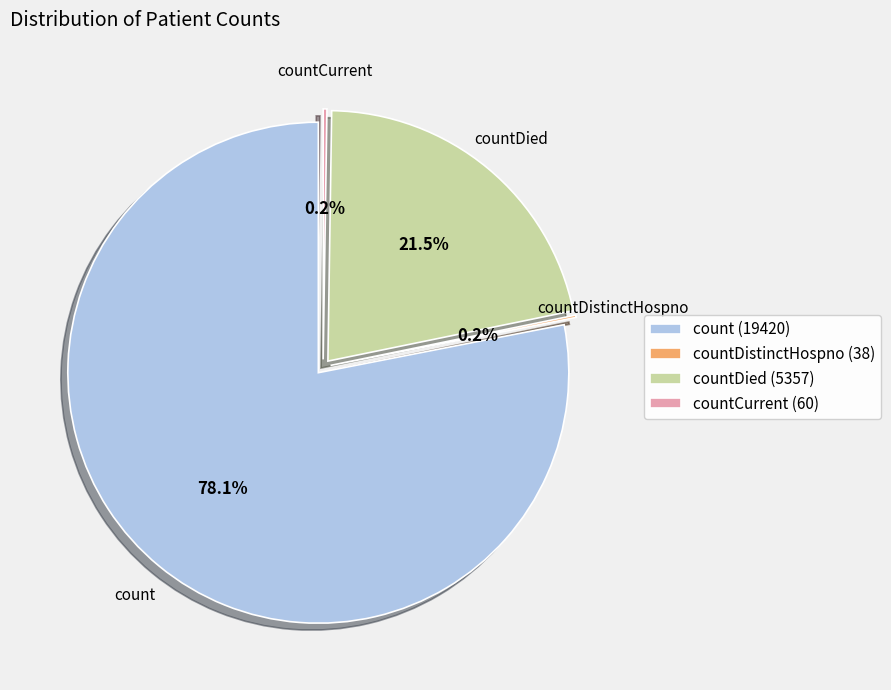

What is the total percentage of countDied and countCurrentSuspected?

21.5%